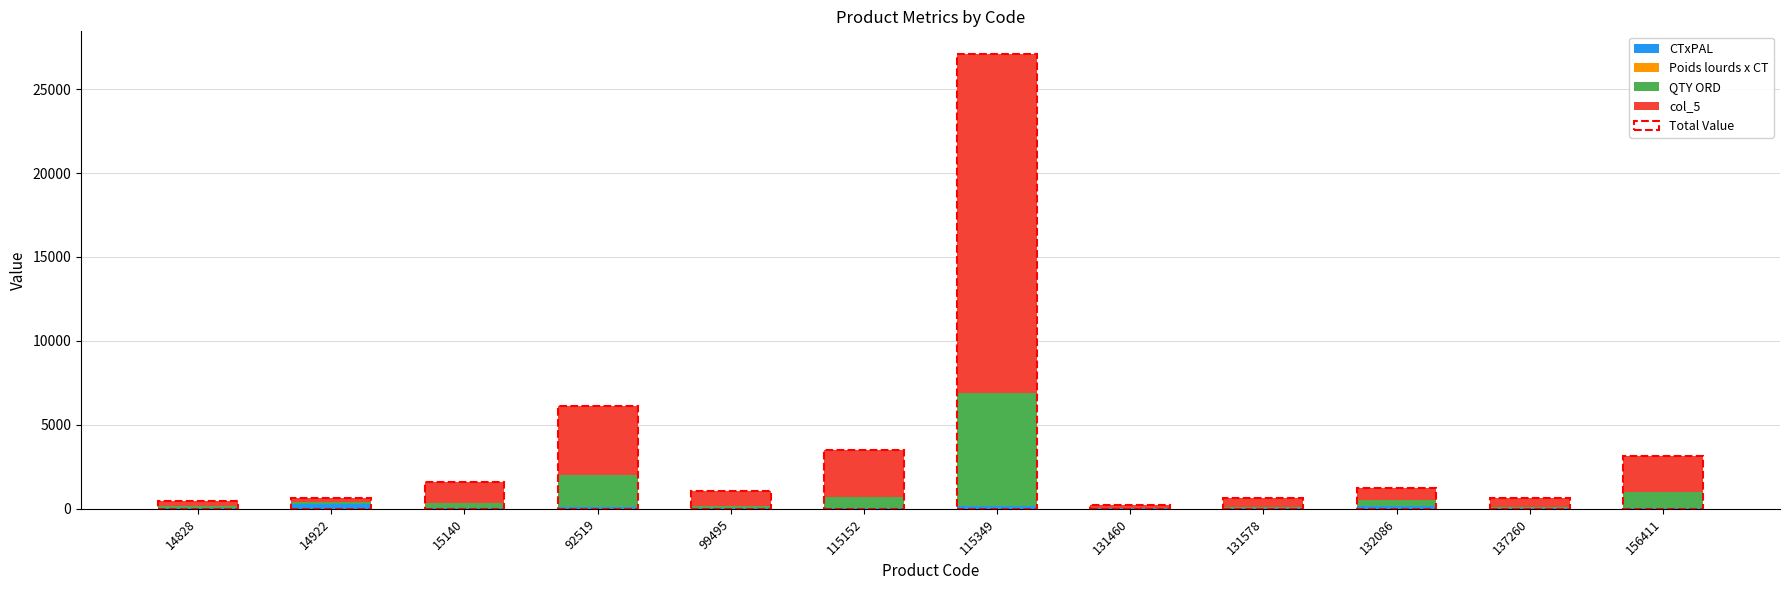

At which category is the sum across all series the highest?

115349